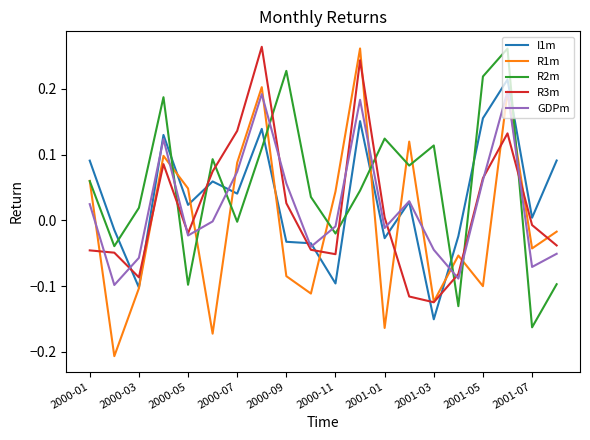

True or false: R2m and GDPm cross at least once.

True